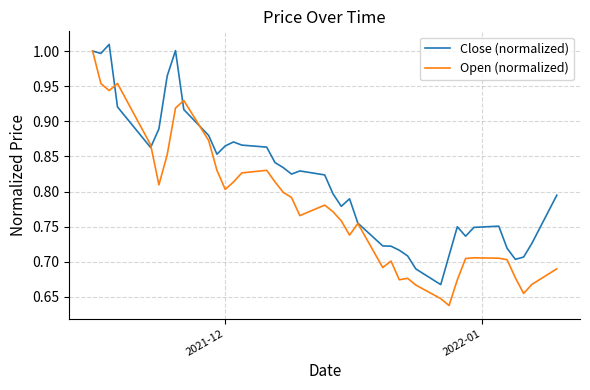

Rank the series by their average value, from highest to lowest.

Close (normalized), Open (normalized)